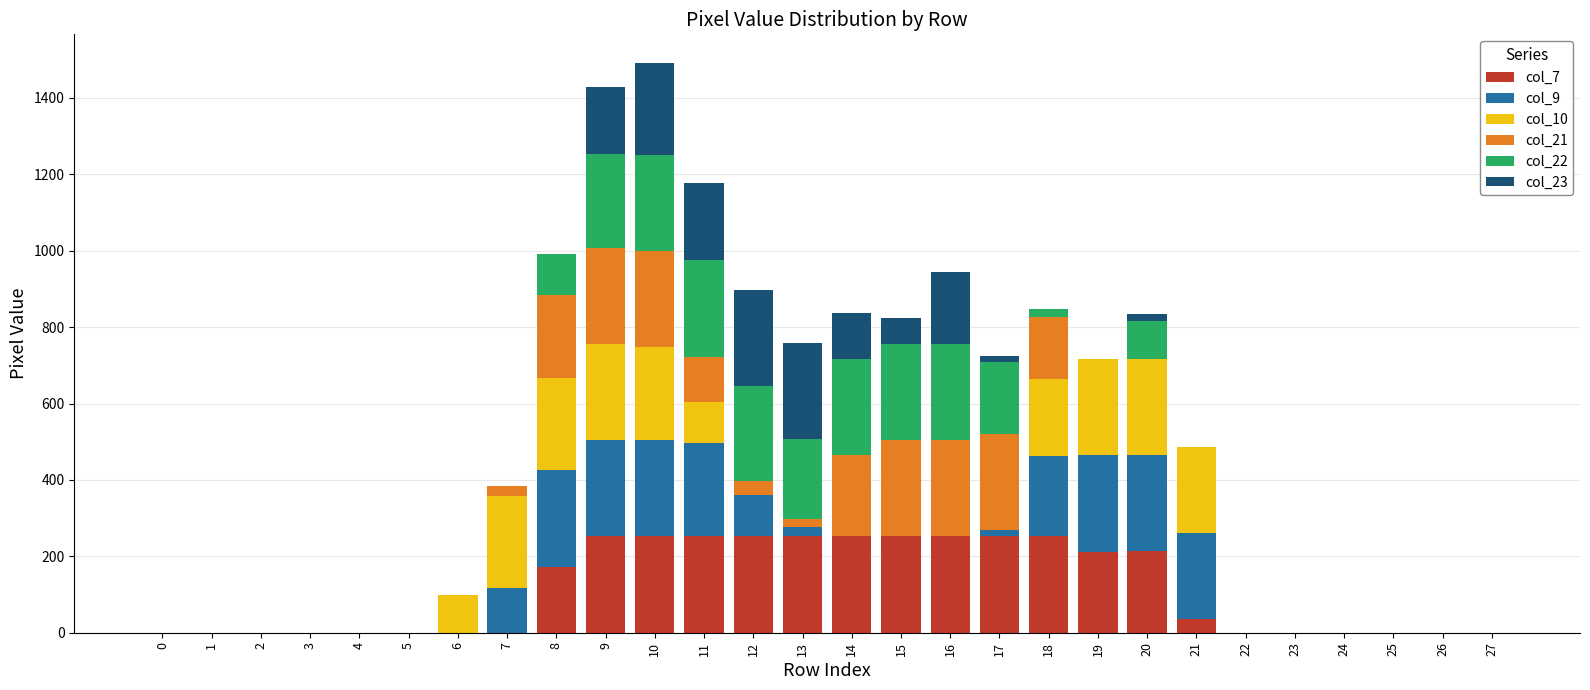

What are all the series names shown in the legend?

col_7, col_9, col_10, col_21, col_22, col_23